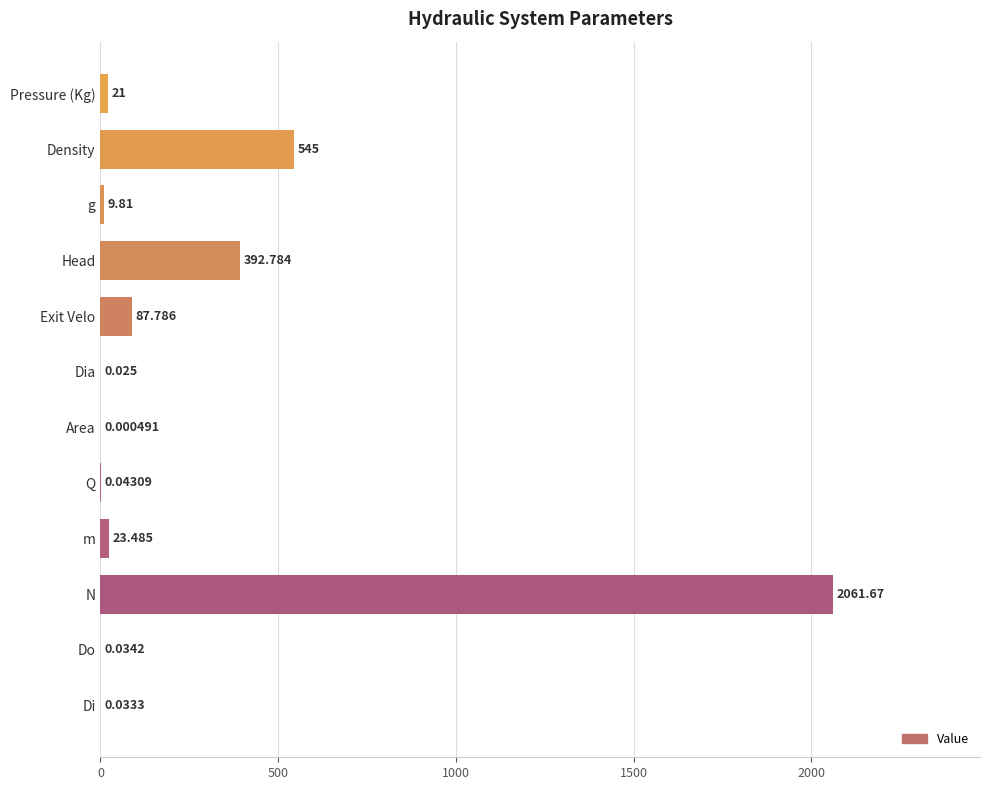

Where is the data nearest to the value 1030?

Density